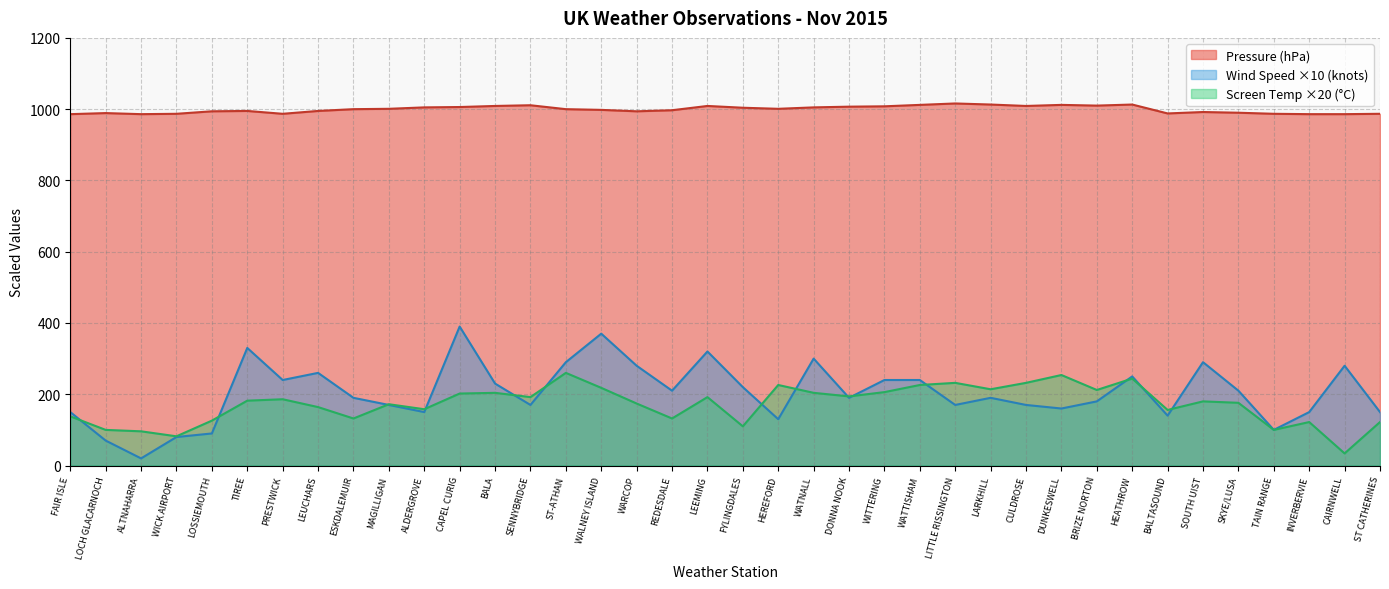

At which category does Wind Speed reach its first local valley?

ALTNAHARRA